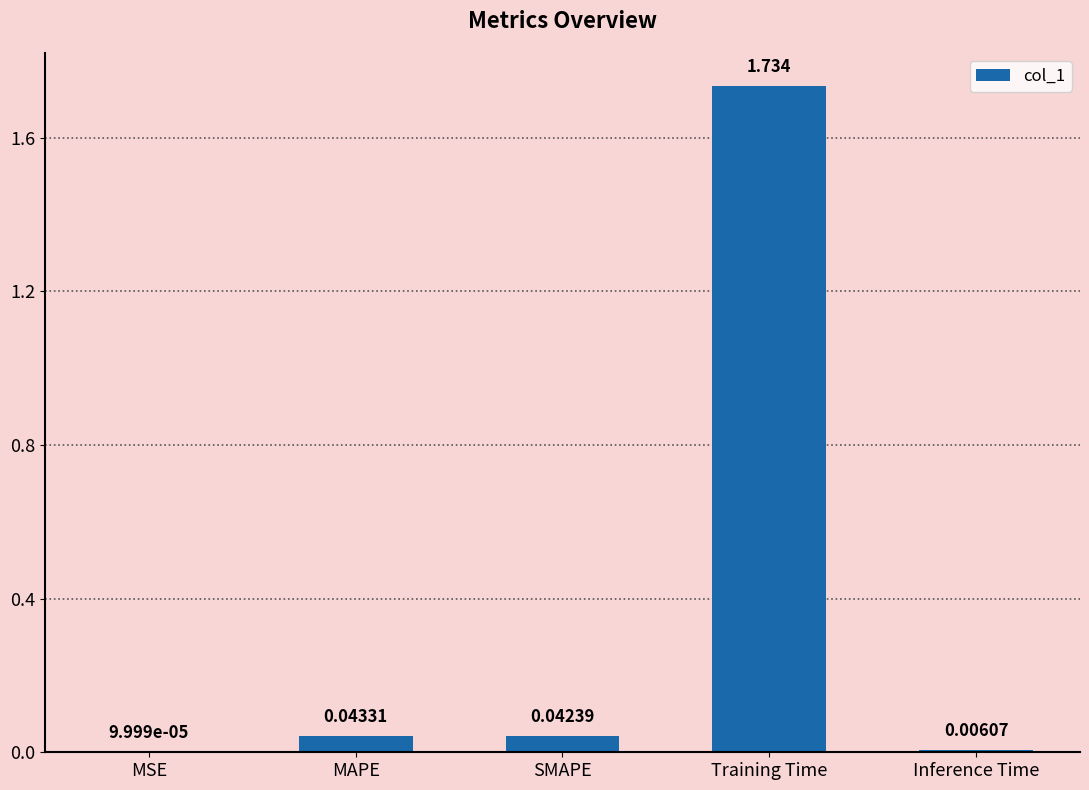

Between SMAPE and Training Time, which is larger?

Training Time